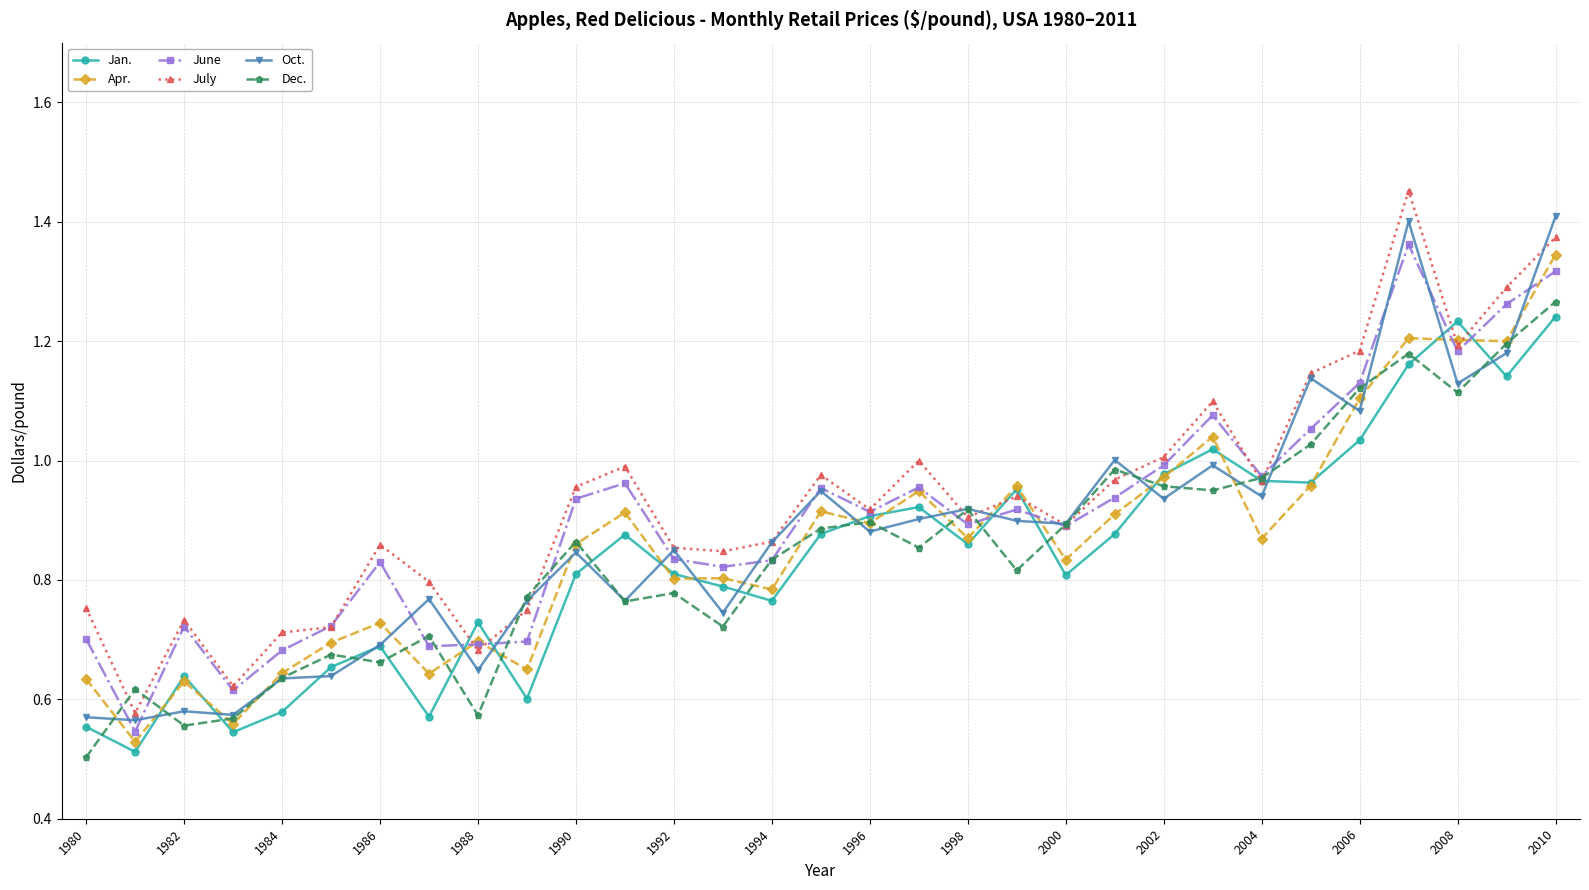

How many lines are shown in the chart?

6